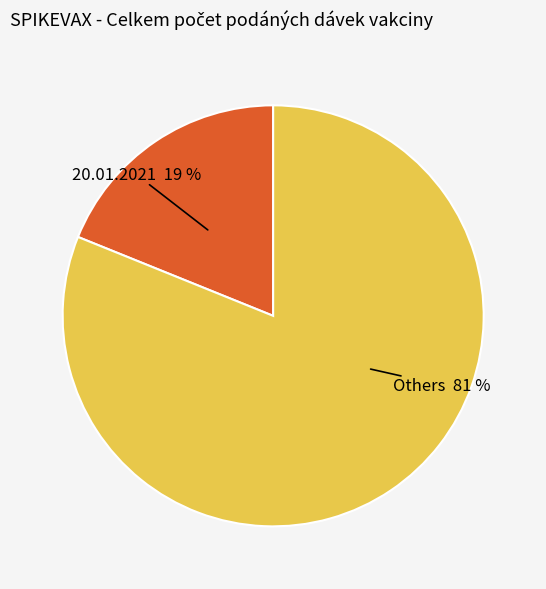

To the nearest percent, what is the difference between the largest and smallest slice percentages?

62%